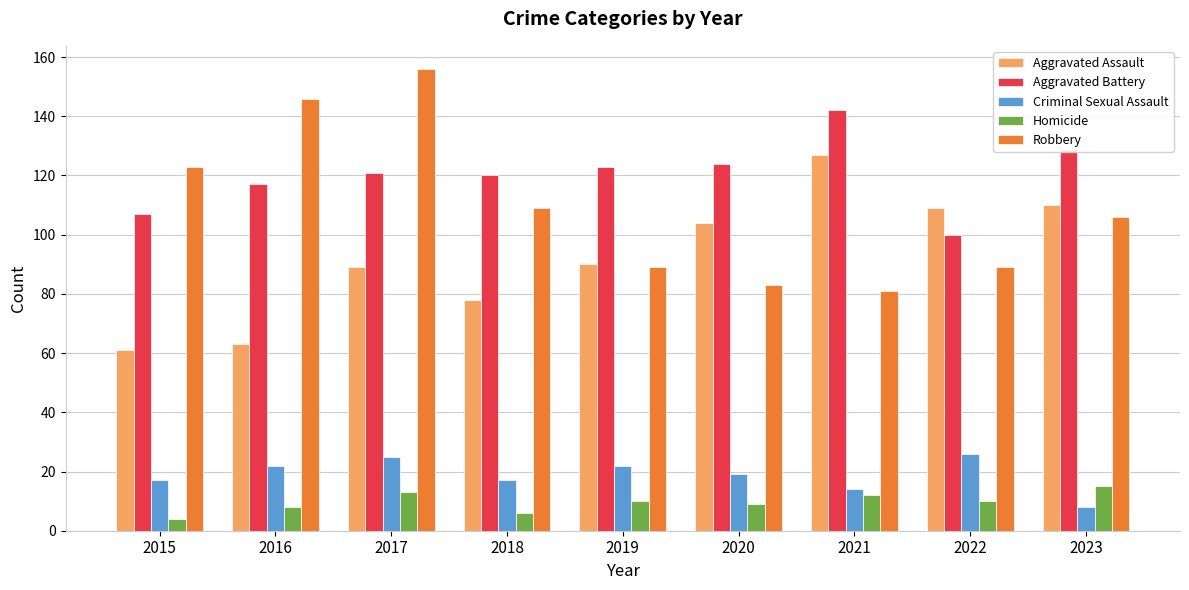

What value does the Aggravated Battery series have at 2016, to the nearest 10?

120